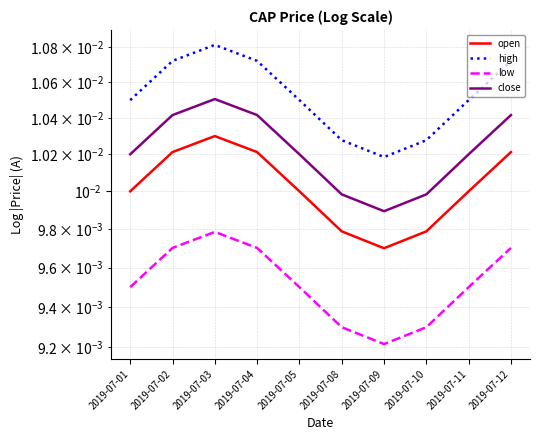

List the series in order of their overall mean, highest first.

high, close, open, low